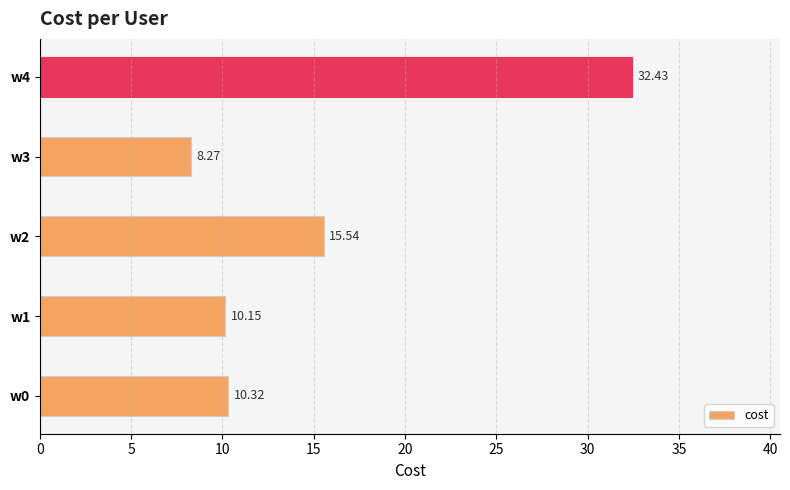

How many data points are above 10?

4